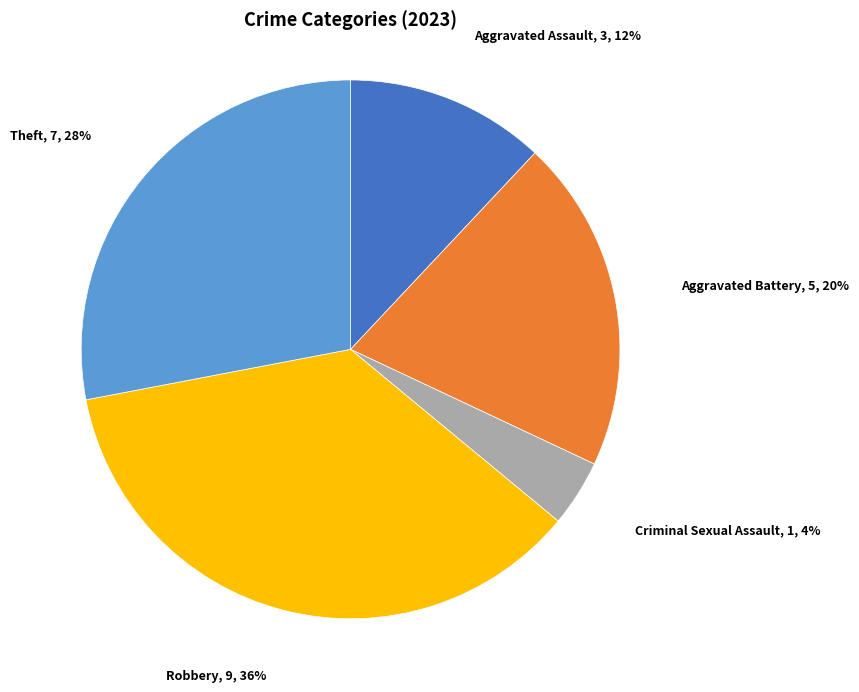

Is there any slice that represents more than half of the pie?

No